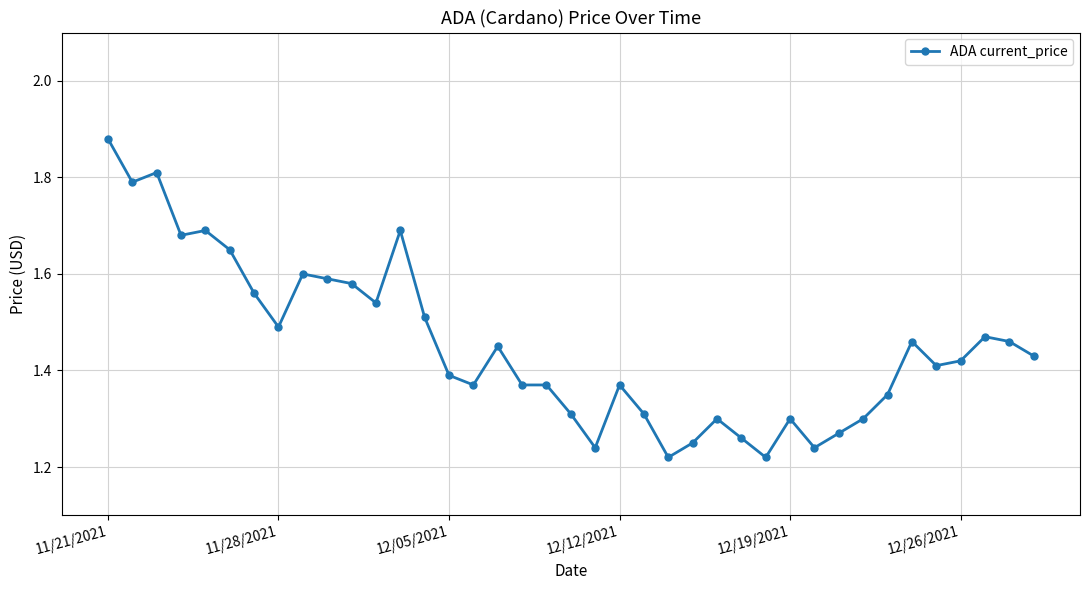

How many data points does each series have?

39